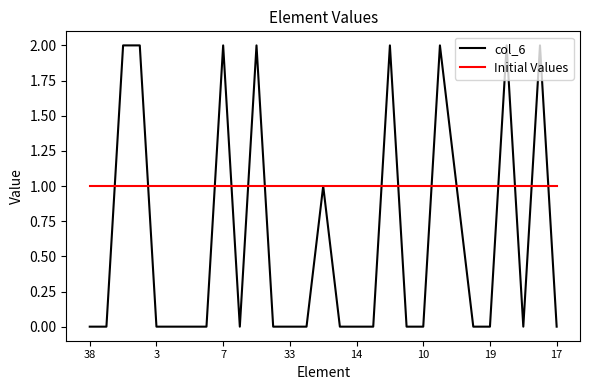

What are all the series names shown in the legend?

col_6, Initial Values